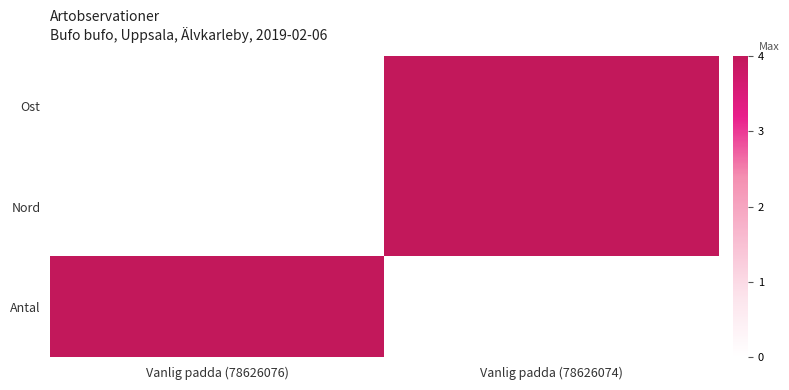

Which series has the widest spread of values?

Ost